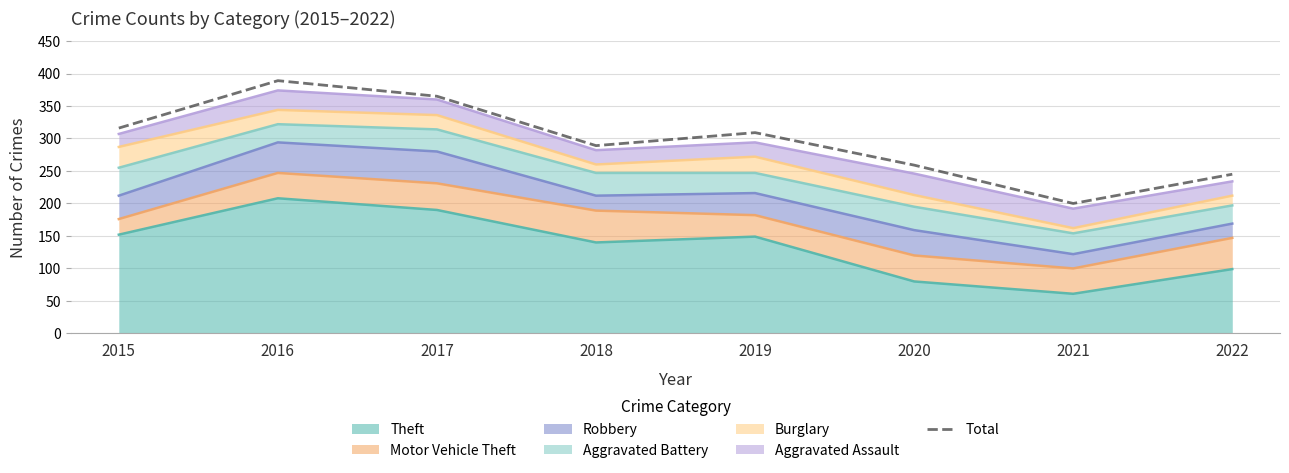

What is the value of the 8th point from the left?

245